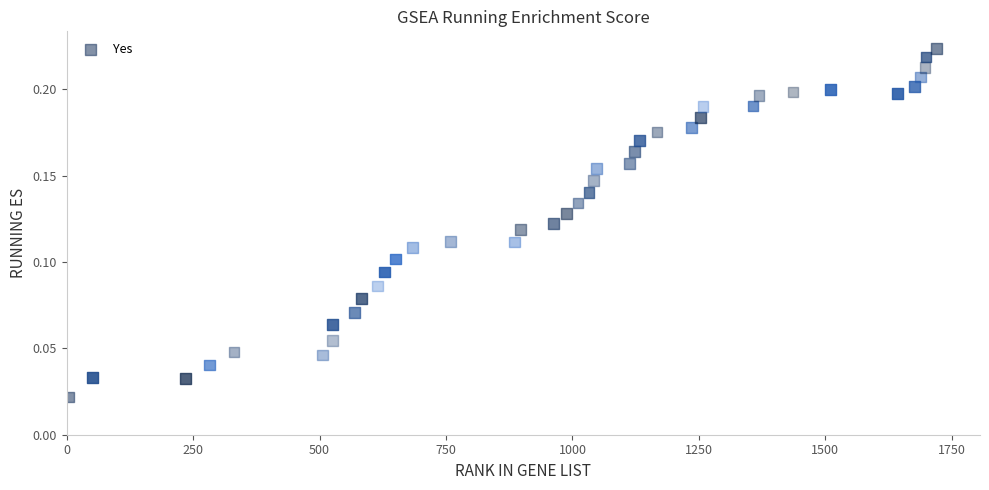

What is the range of X values (max minus min)?

1717.0